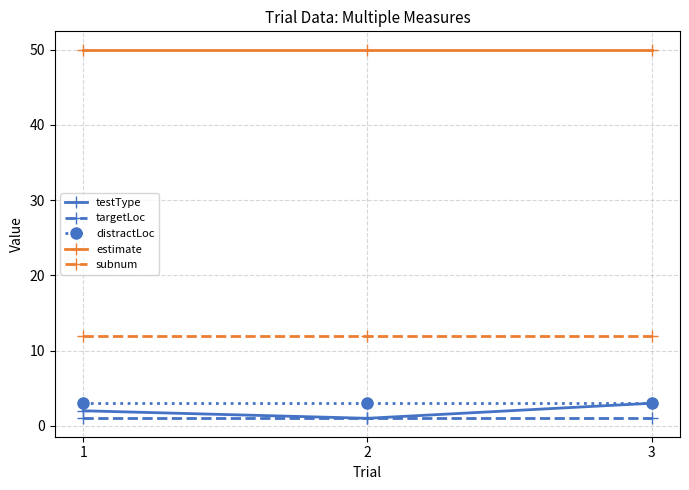

The estimate series shows 13 at 3. True or false?

False